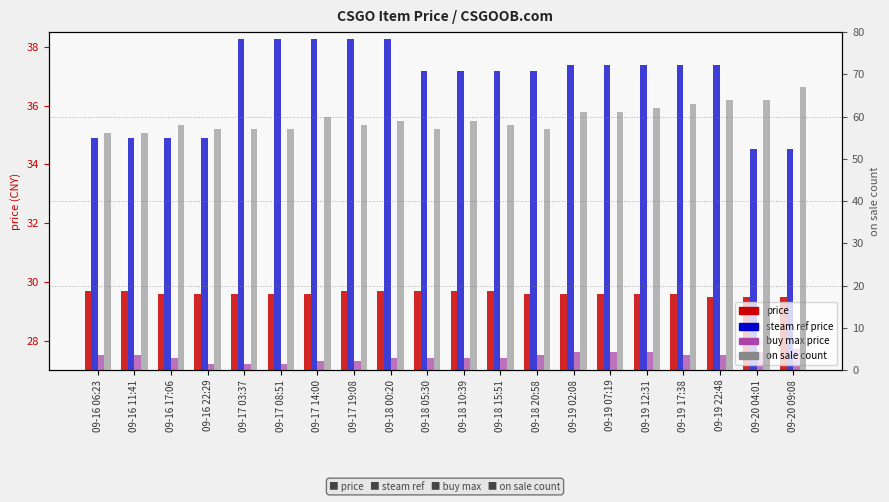

What position from the right is 09-18 15:51?

9